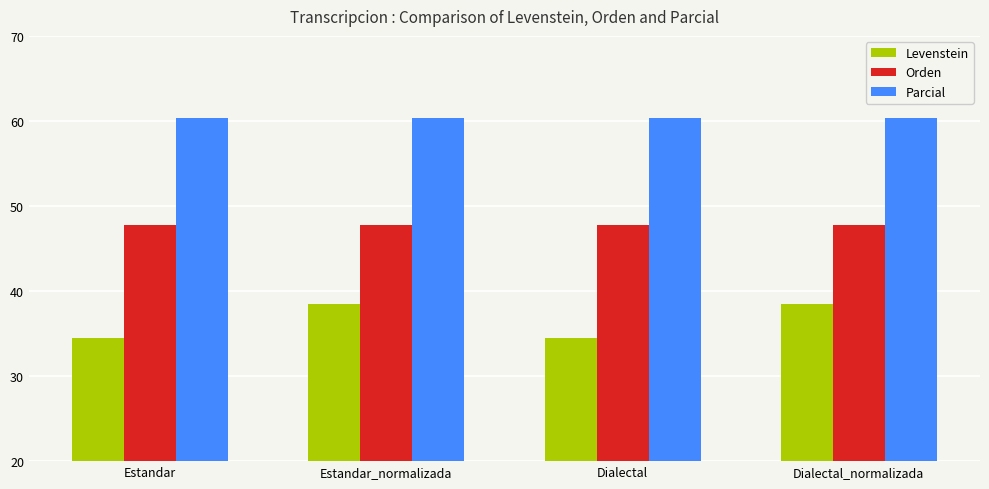

How many data points in Levenstein are above 38?

2